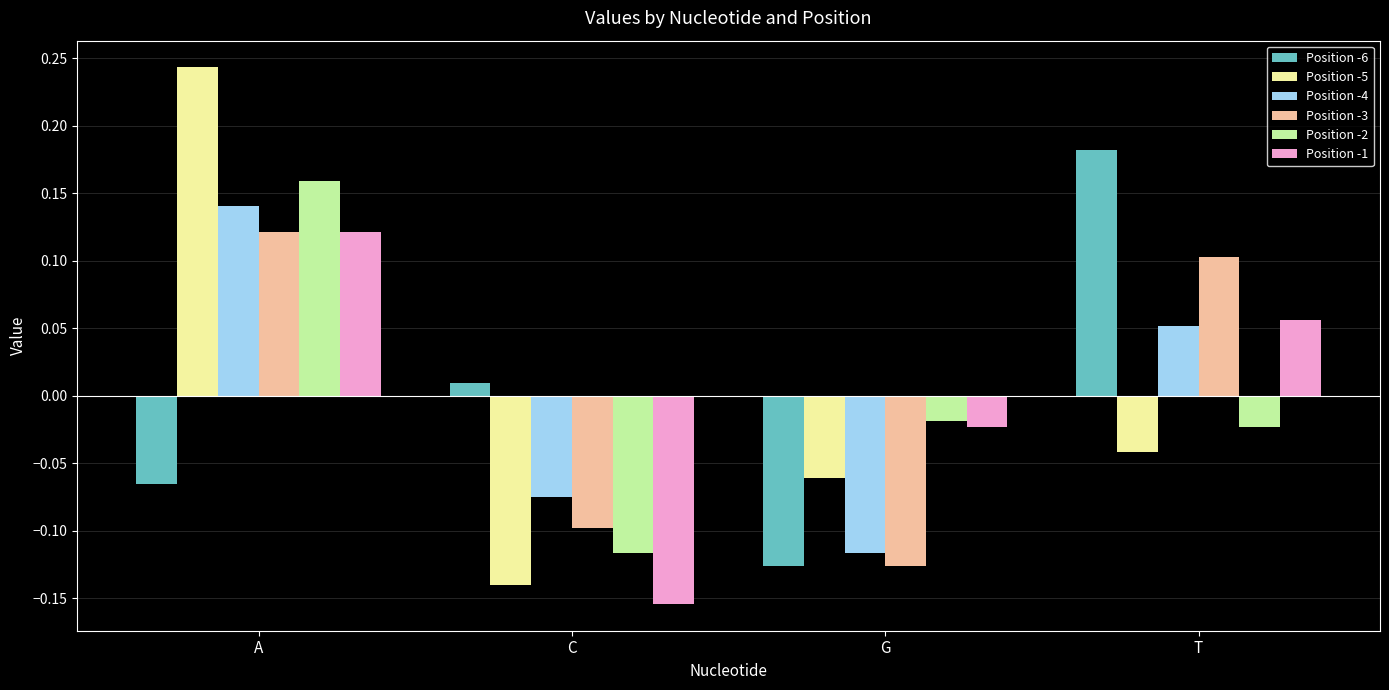

The value of Position -4 at C is -0.1. True or false?

True